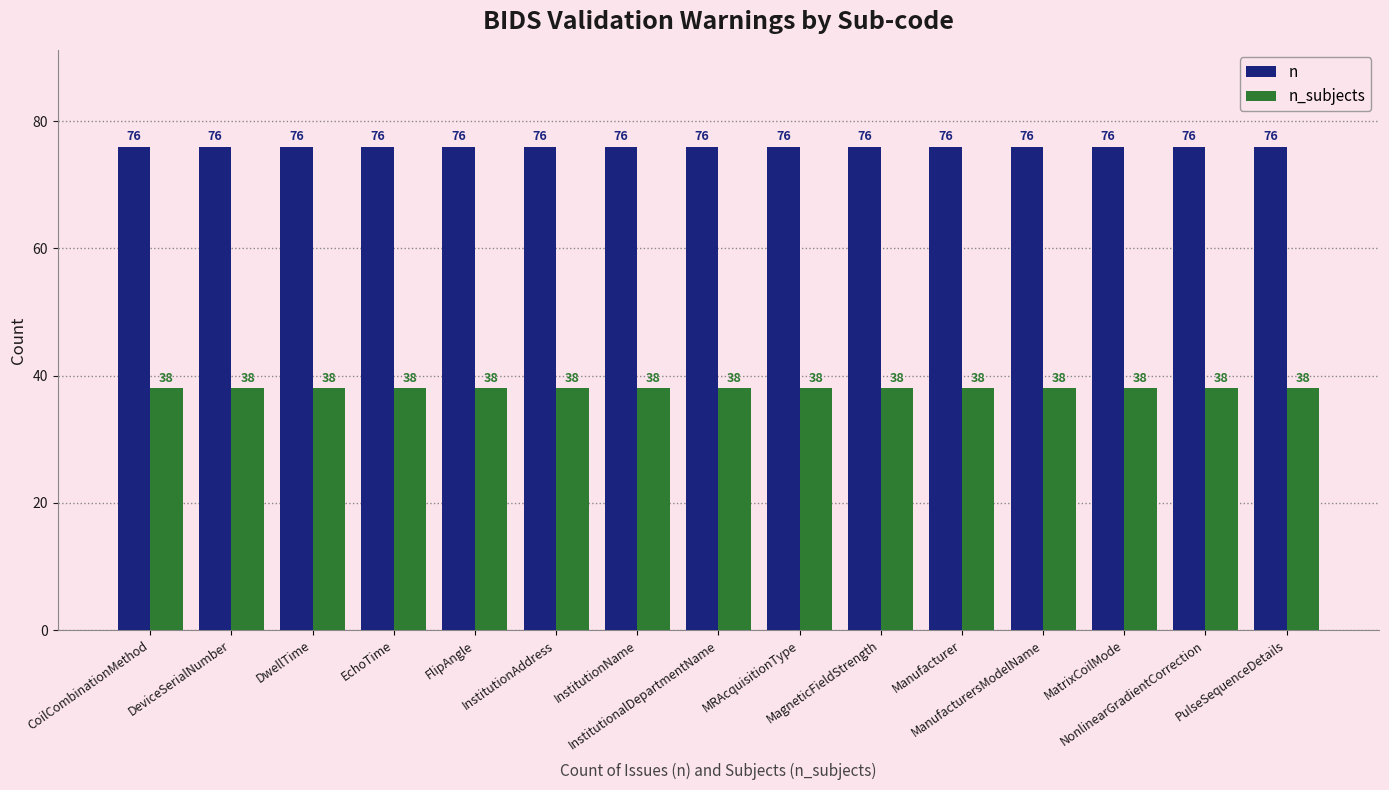

Is the value of n at InstitutionName greater than the value of n_subjects at PulseSequenceDetails?

Yes